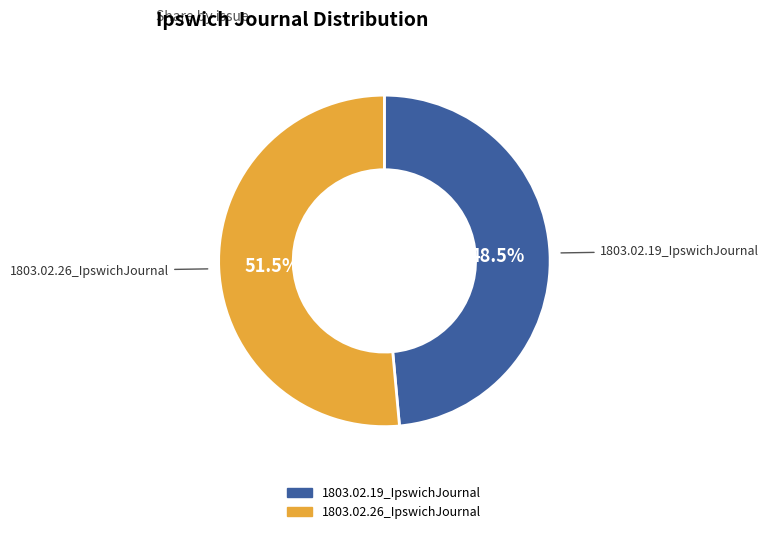

Rank the categories by value from highest to lowest.

1803.02.26_IpswichJournal, 1803.02.19_IpswichJournal